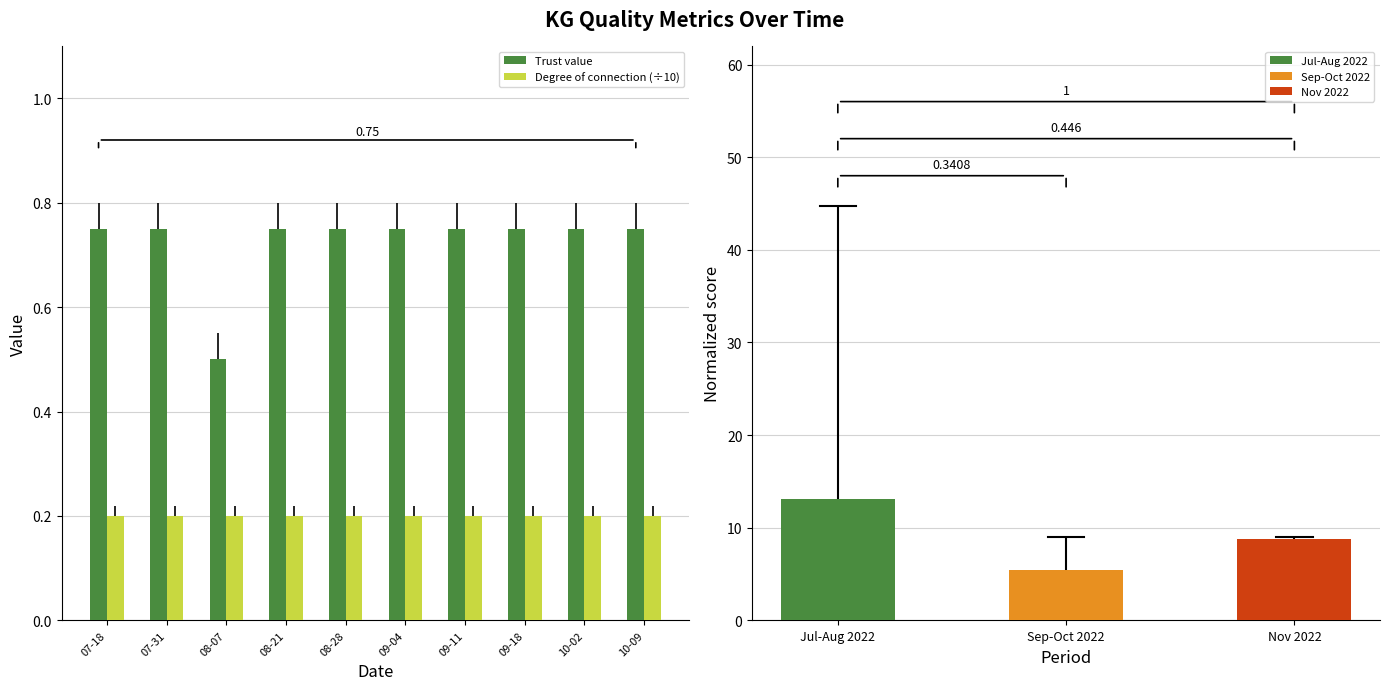

The value of Degree of connection (÷10) at 08-07 is 0.2. True or false?

True